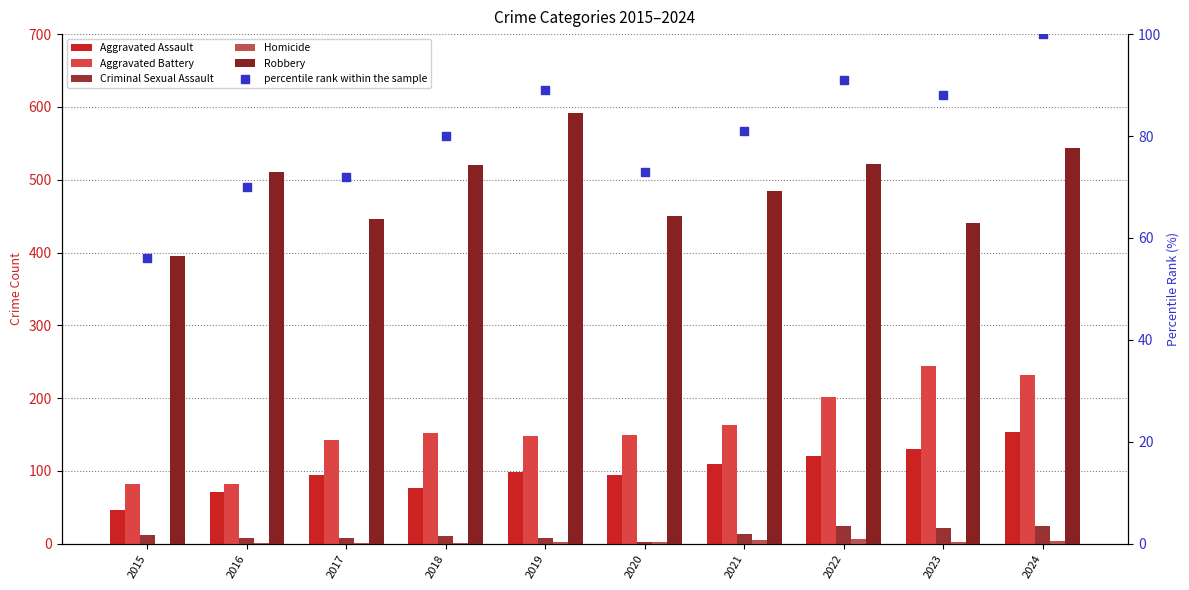

Which series has the largest total across all categories?

Robbery